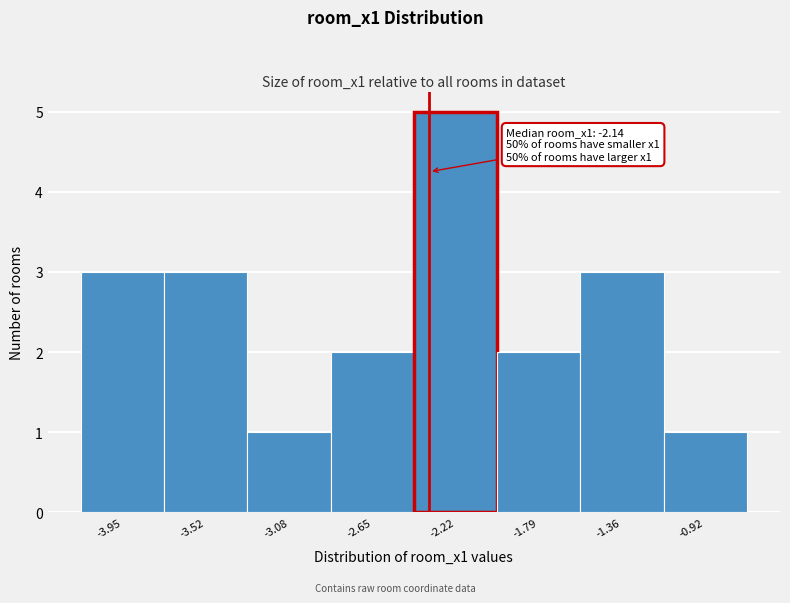

Reading left to right, what are all the values shown in this chart?

-3.95=3	-3.52=3	-3.08=1	-2.65=2	-2.22=5	-1.79=2	-1.36=3	-0.92=1